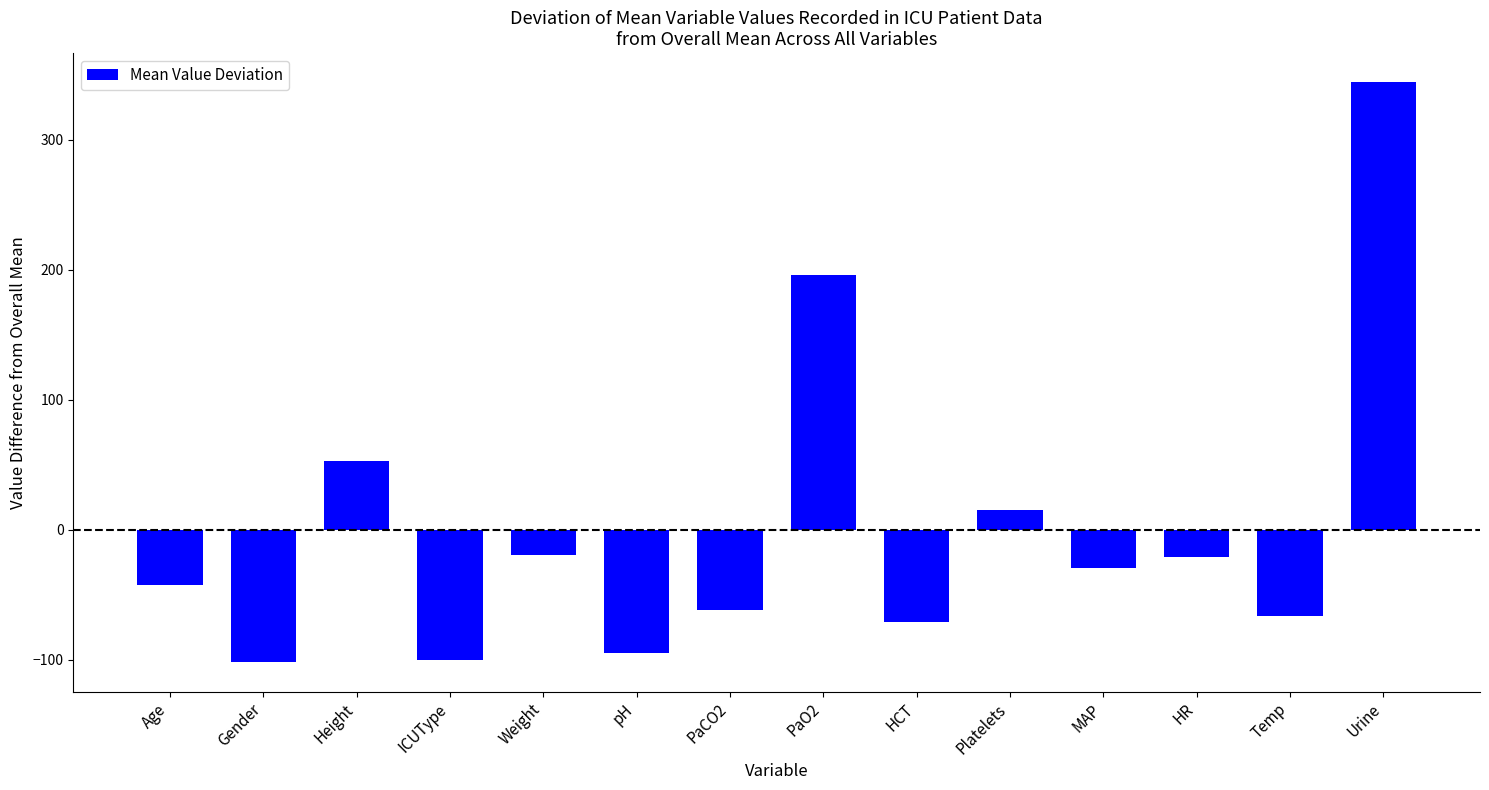

Is it true that the value at Urine is 344.4?

True